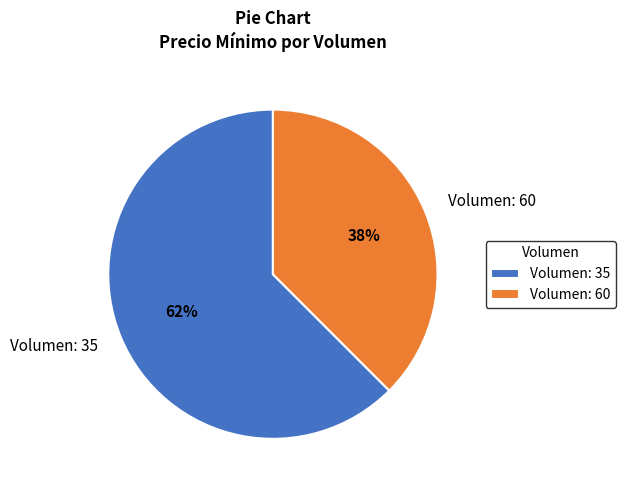

The Volumen: 60 slice represents 38% of the pie. True or false?

True